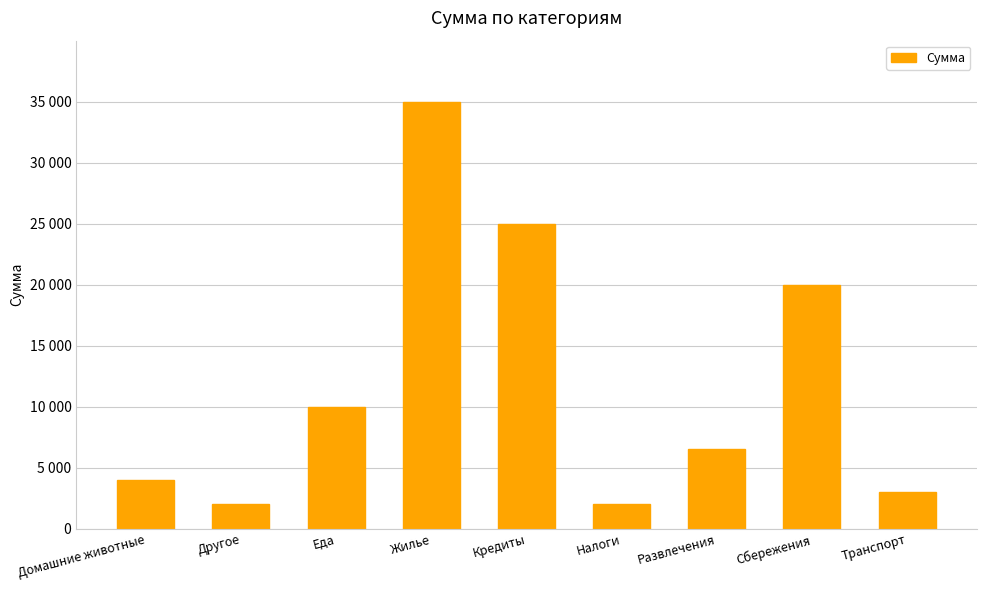

What is the greatest value displayed?

35000